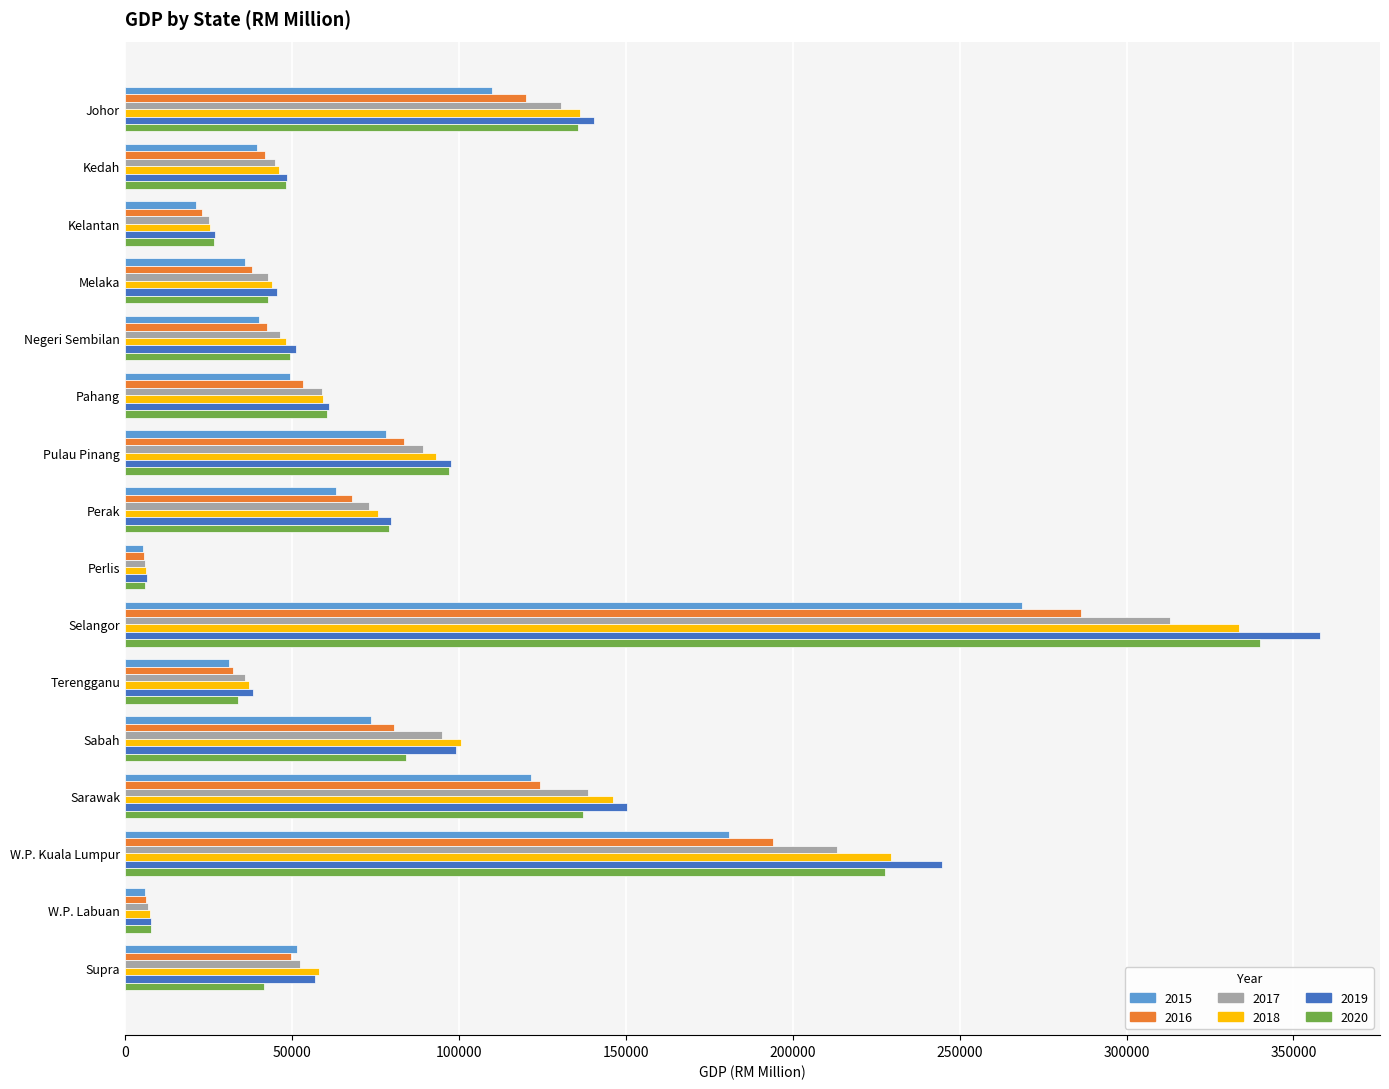

What is the greatest value displayed?

358032.1